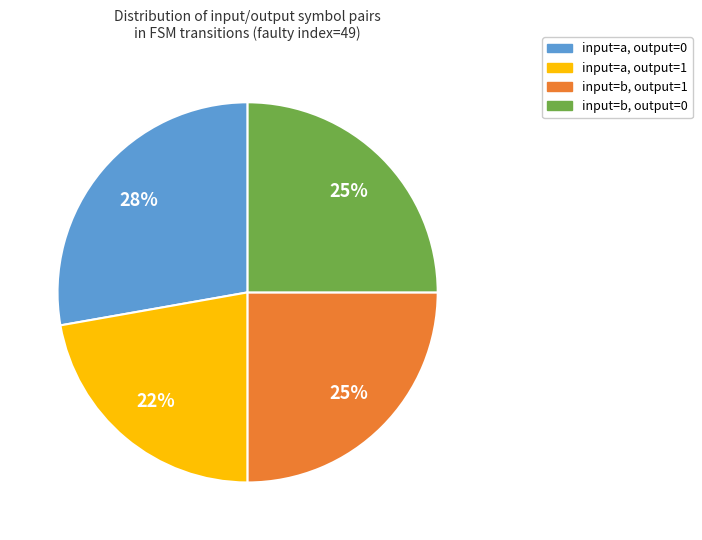

Is it true that input=b, output=1 is 25% of the pie?

True